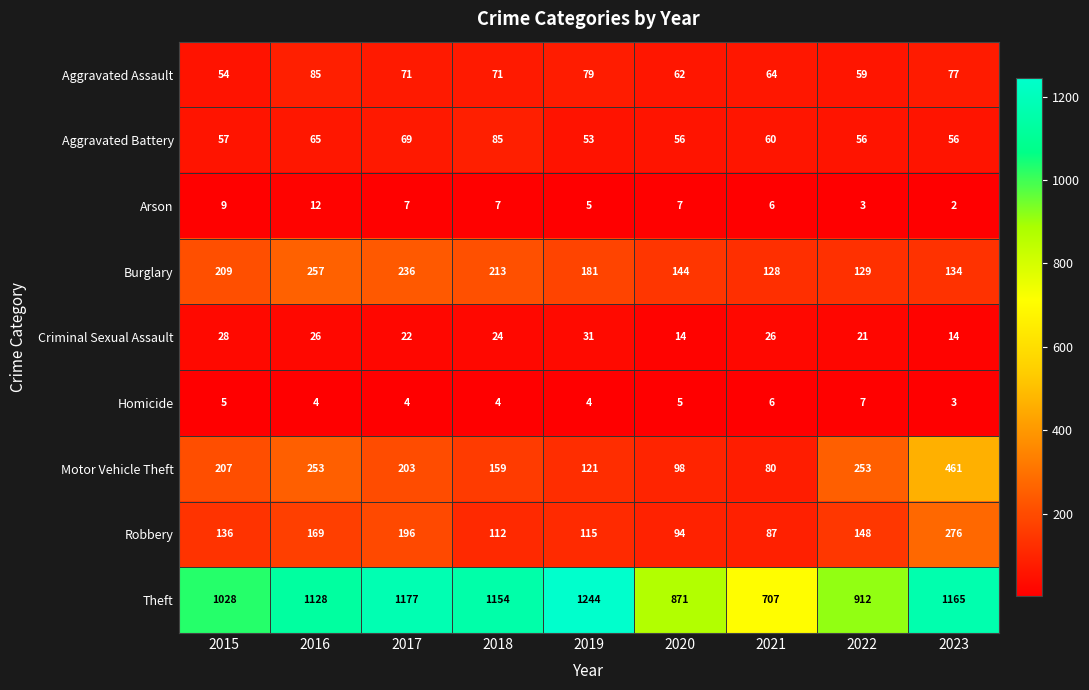

What value does the Motor Vehicle Theft series have at 2016, to the nearest 10?

250